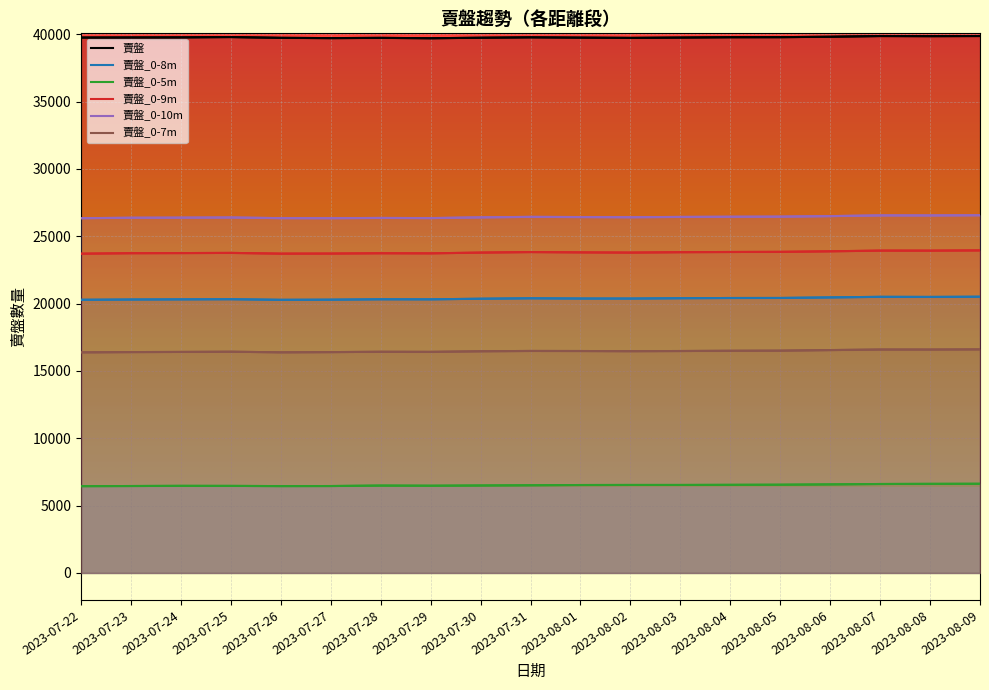

At which category is the sum across all series the highest?

2023-08-09